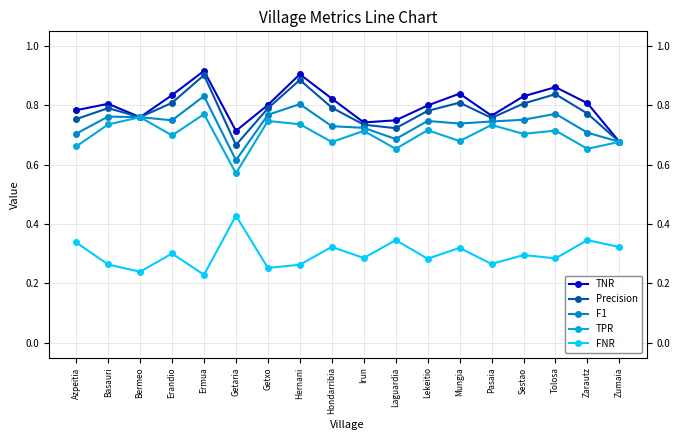

Rank the series at Azpeitia from highest to lowest value.

TNR, Precision, F1, TPR, FNR